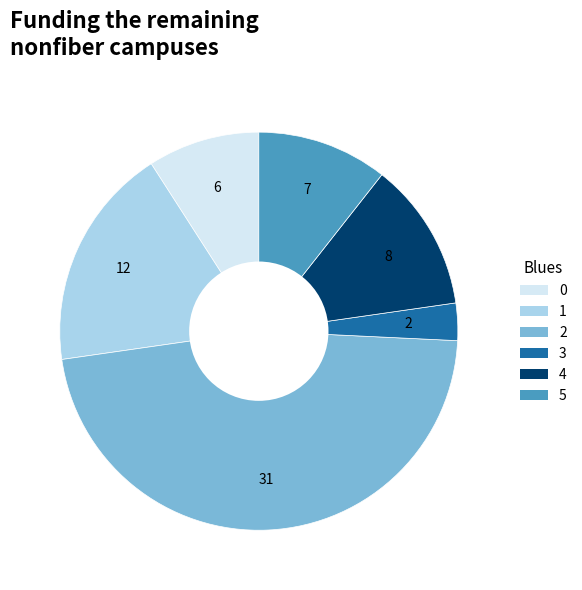

How many segments does this pie chart have?

6